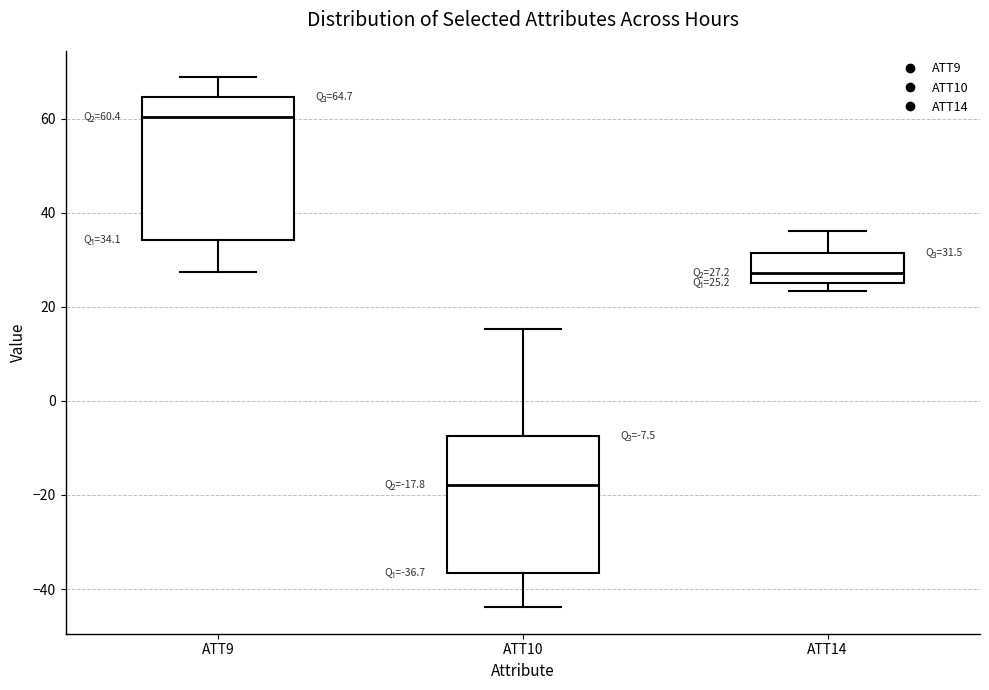

Which box's median line is the highest?

ATT9